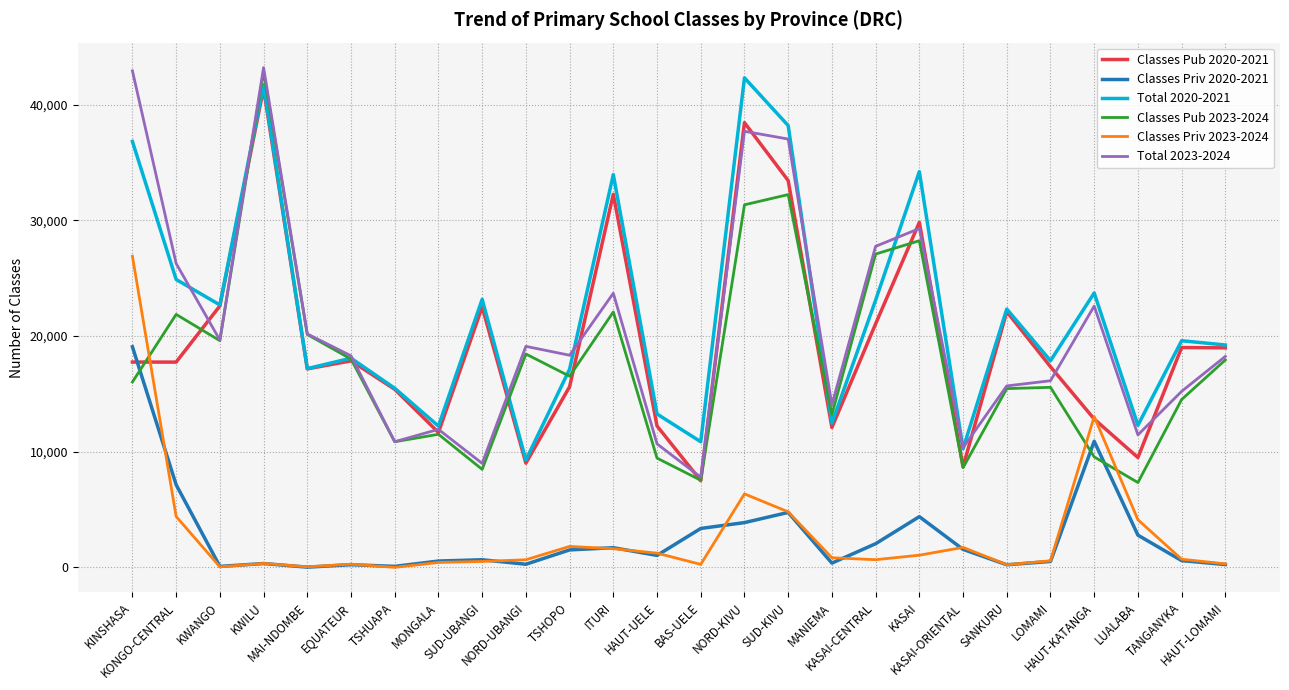

What is the greatest value displayed?

43191